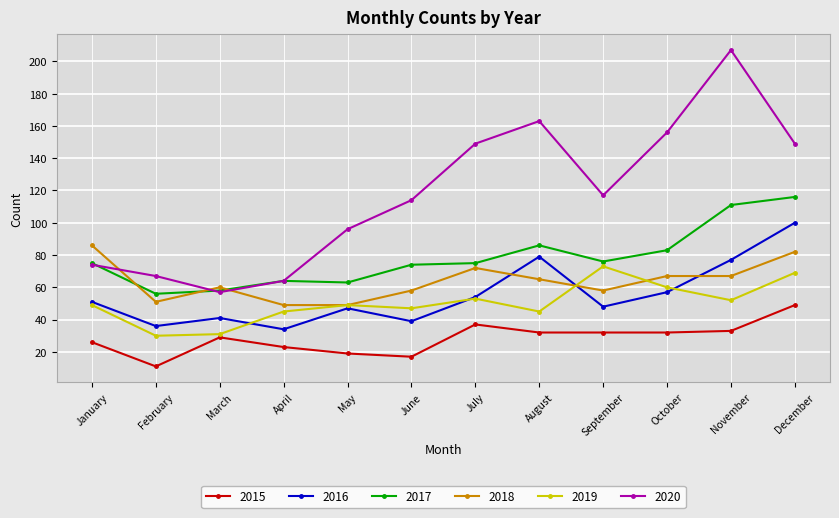

How many values in the 2020 series are below 117?

6